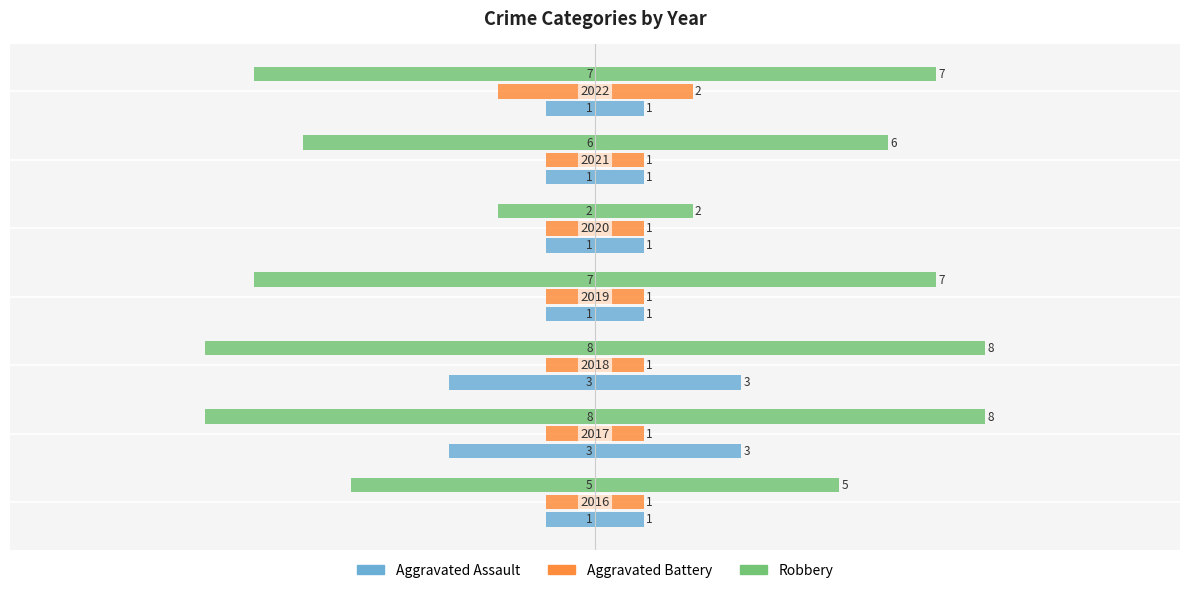

Count the number of data series in this chart.

3